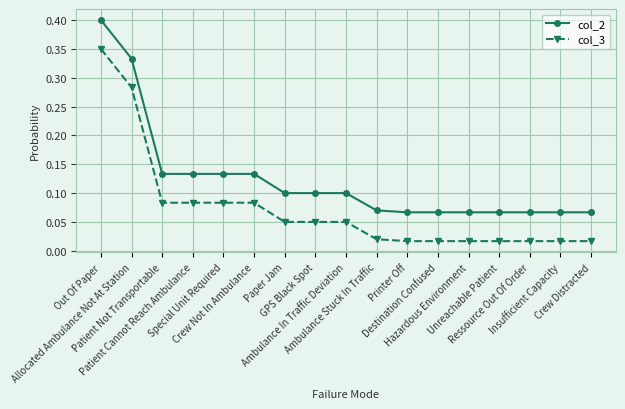

True or false: col_2 and col_3 intersect in this chart.

False